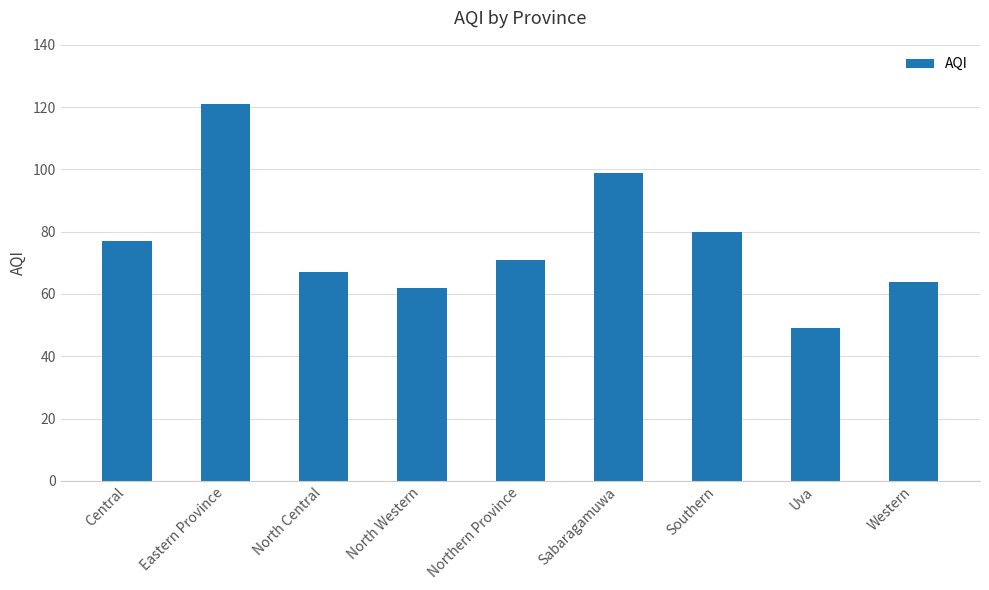

What position from the right is Uva?

2